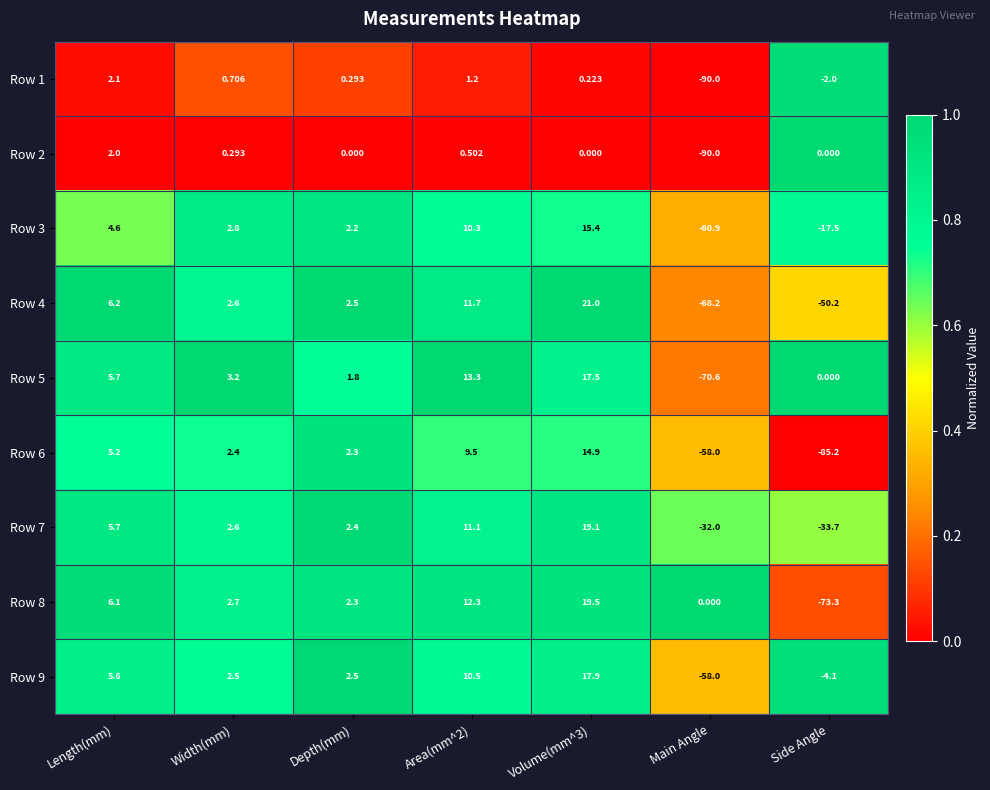

Which label corresponds to the largest value in the chart?

Volume(mm^3)